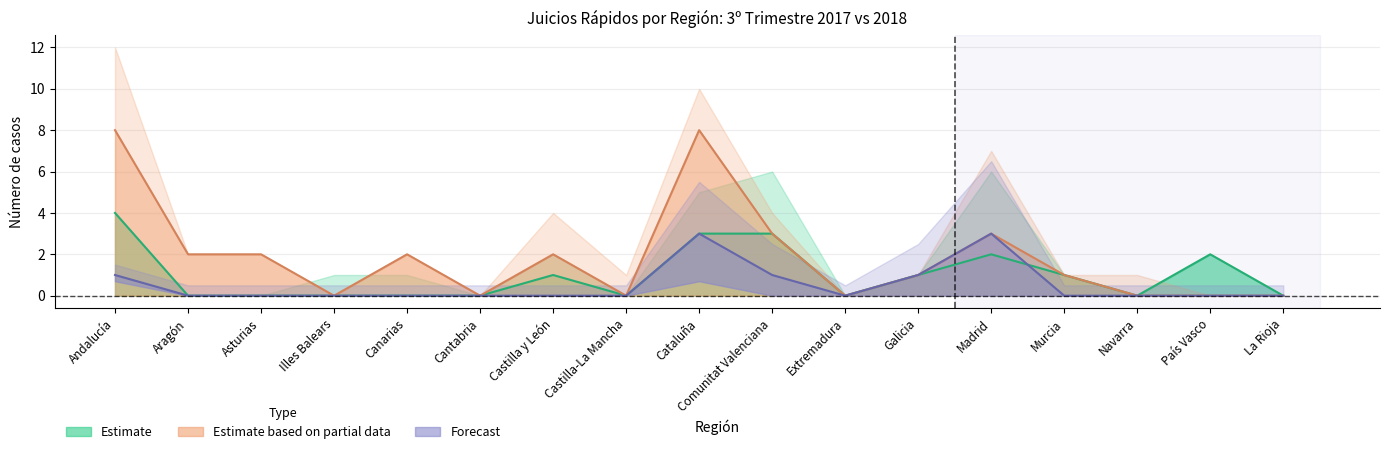

Which category has the highest value in the Absuelto Español 2017 series?

Cataluña